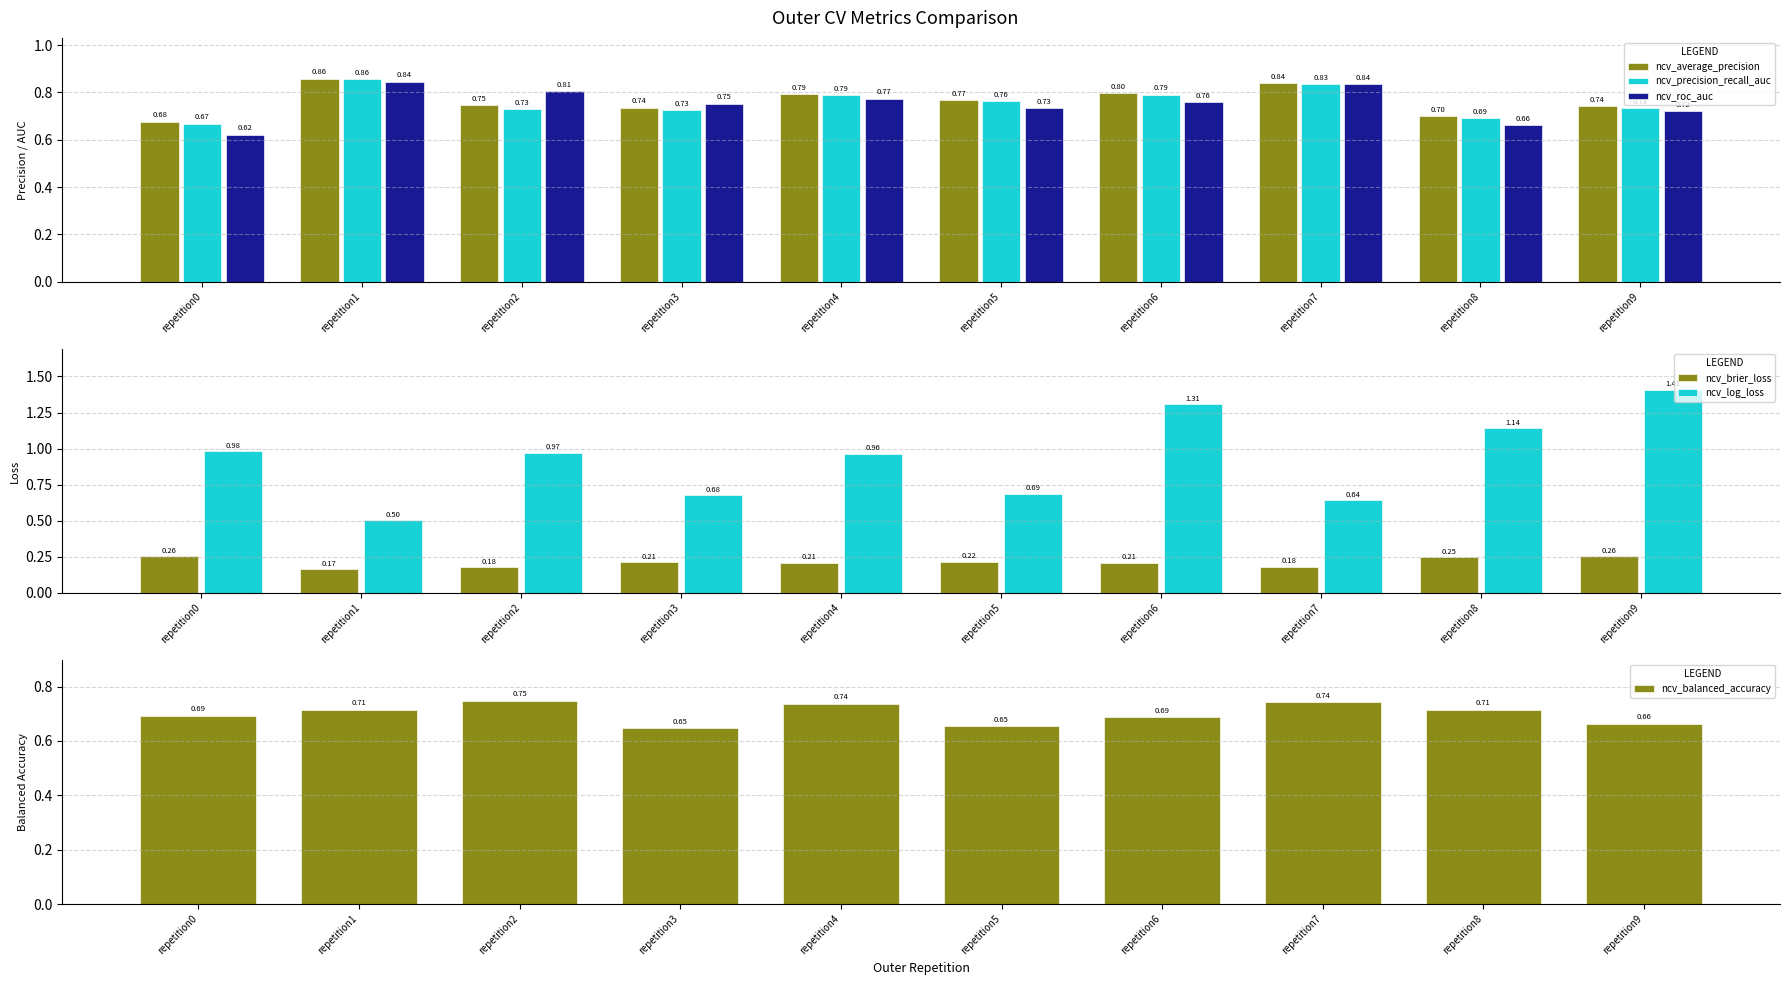

What is the maximum value for ncv_brier_loss?

0.3